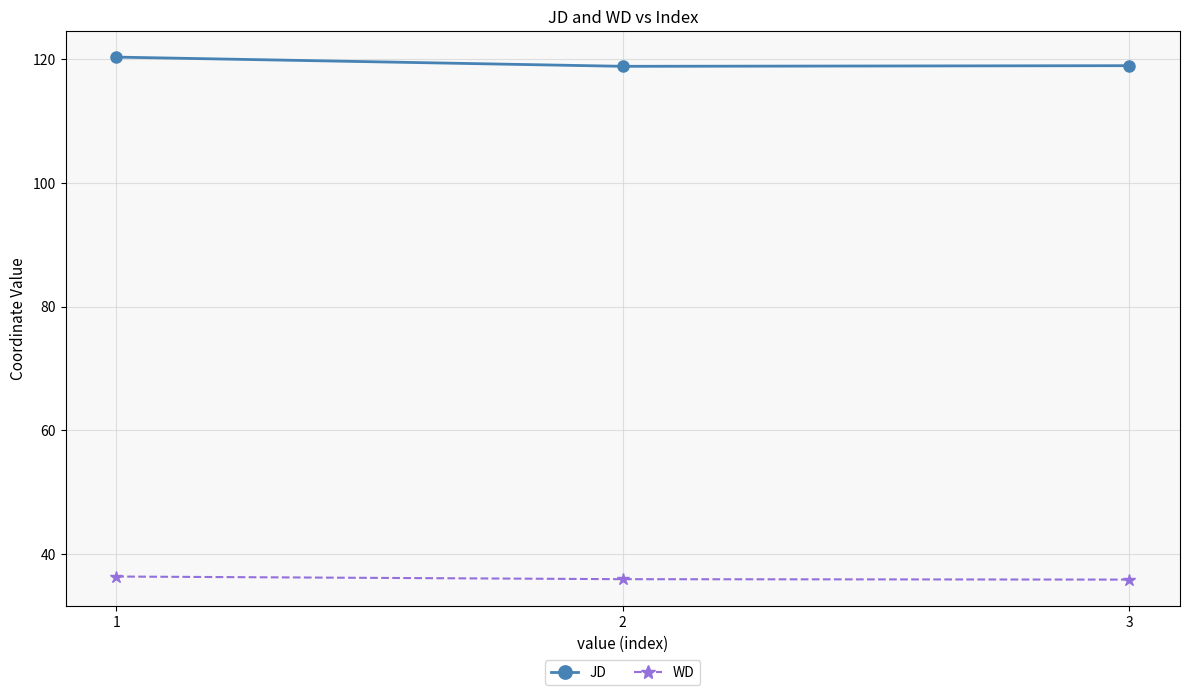

Which series has the largest total across all categories?

JD